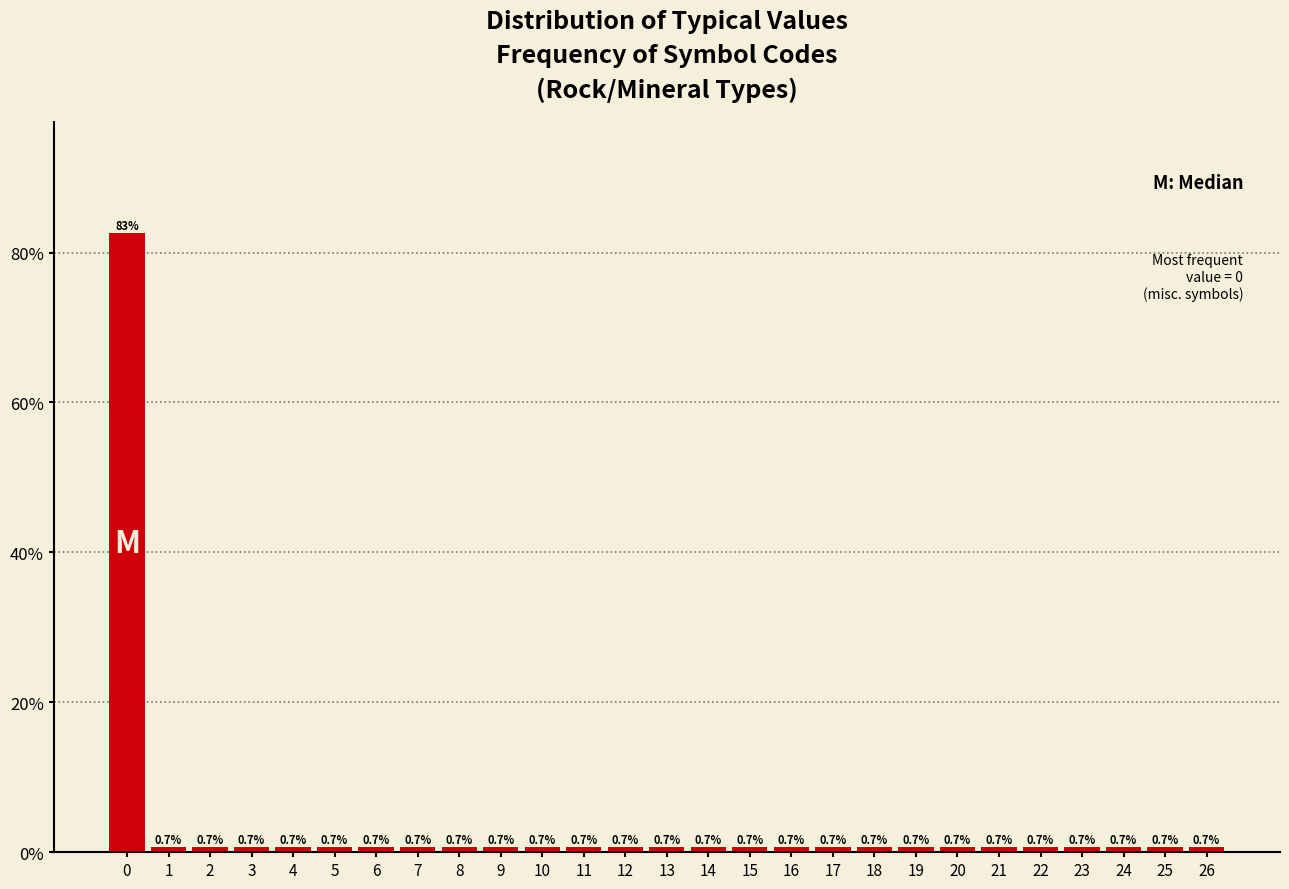

Does the chart contain any negative values?

No